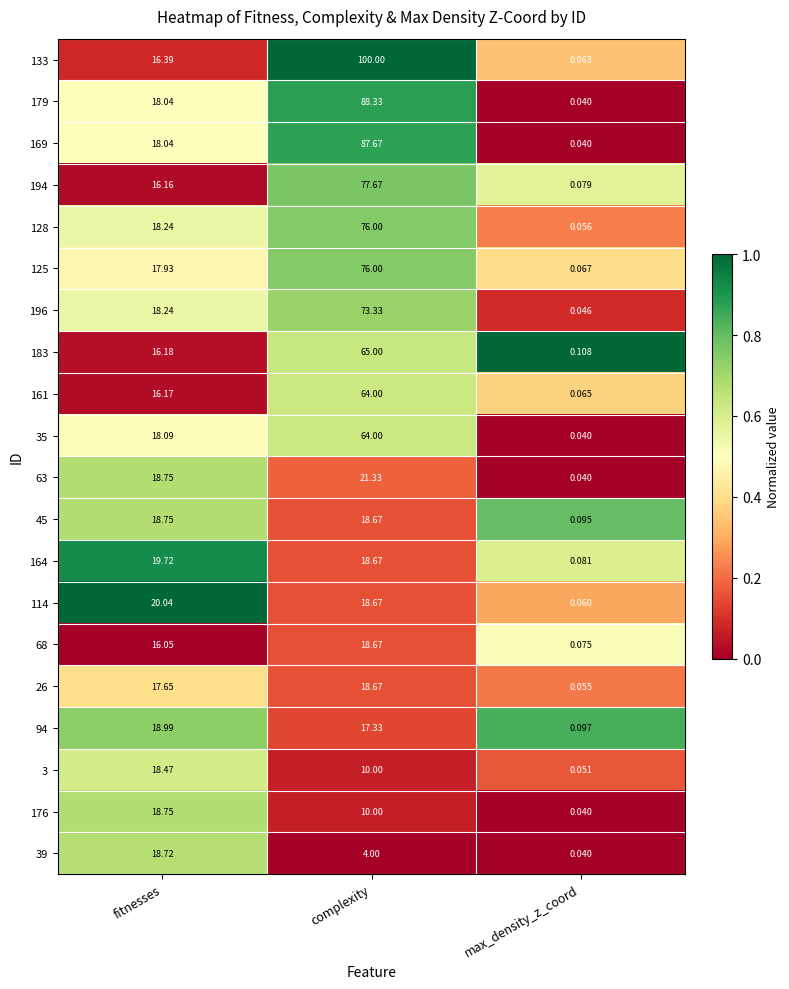

Which series has the largest range (max minus min)?

133